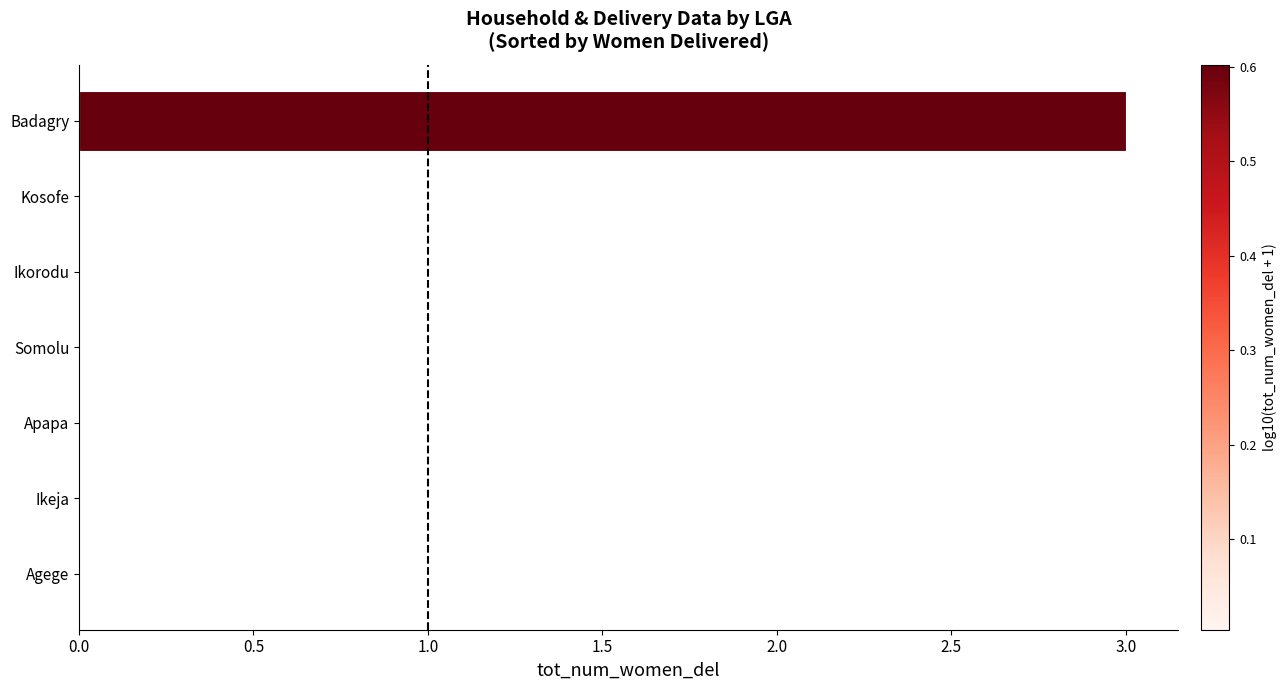

Reading bottom to top, what are all the values shown in this chart?

Agege=0	Ikeja=0	Apapa=0	Somolu=0	Ikorodu=0	Kosofe=0	Badagry=3